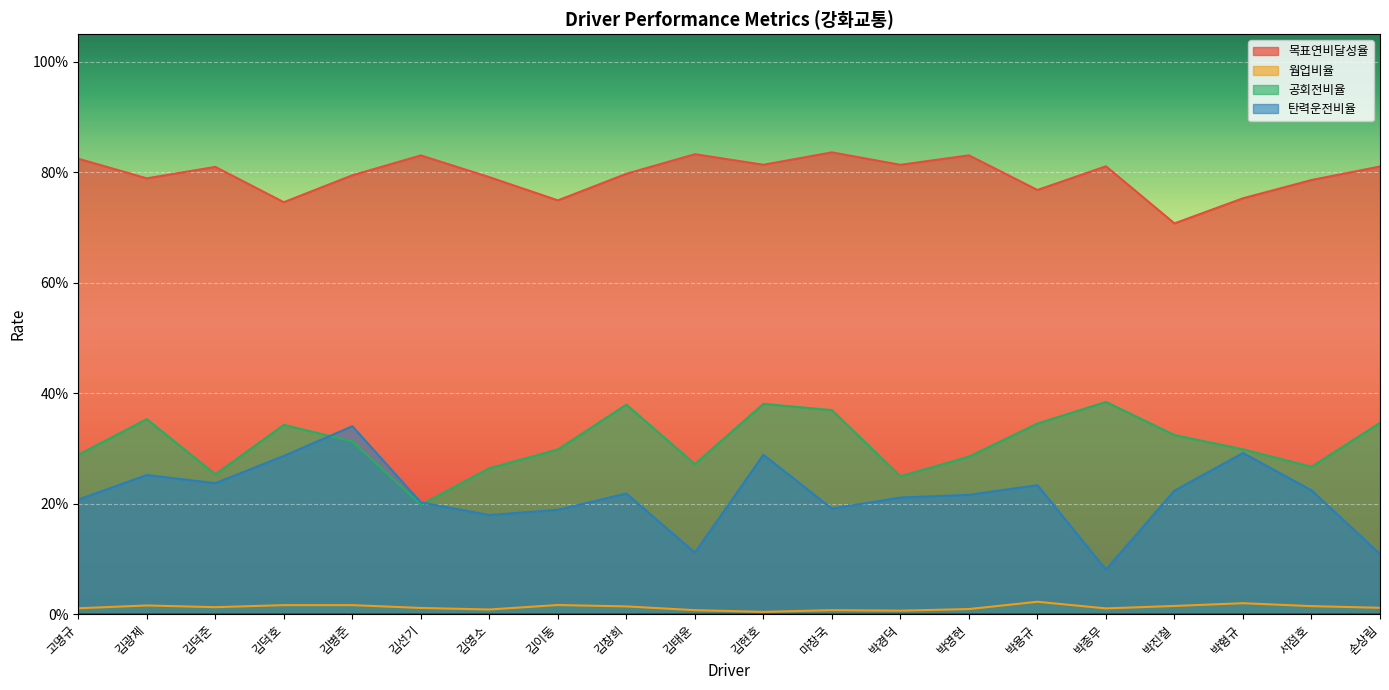

How many 탄력운전비율 values are between 0 and 1?

20